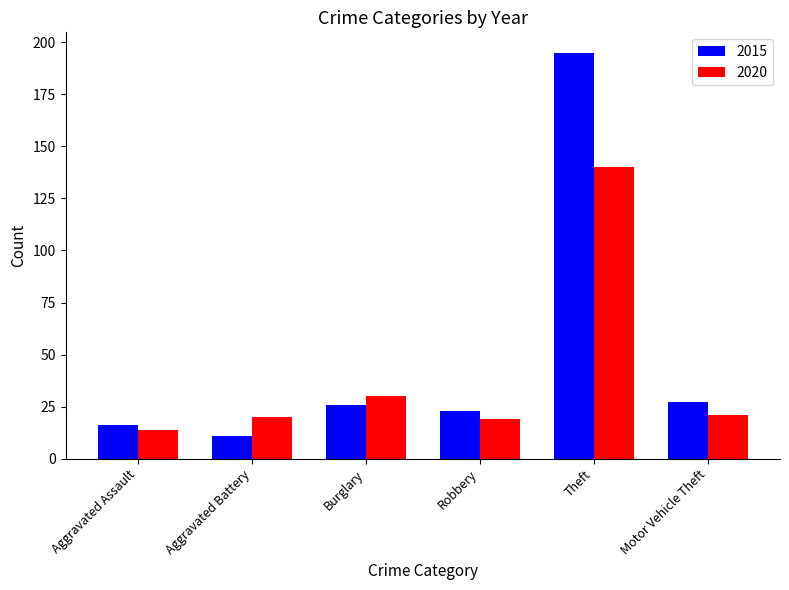

Is it true that 2015 equals 4 at Aggravated Battery?

False